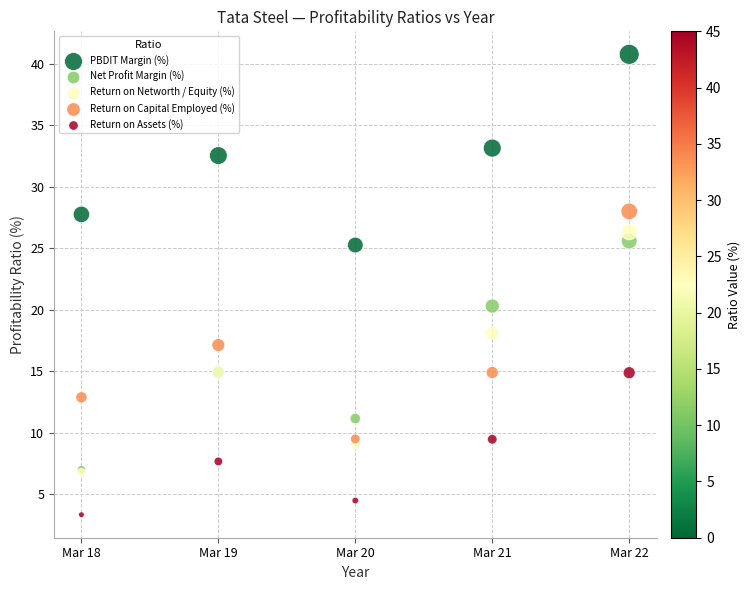

Which series has the largest Y range (max minus min)?

Return on Networth / Equity (%)